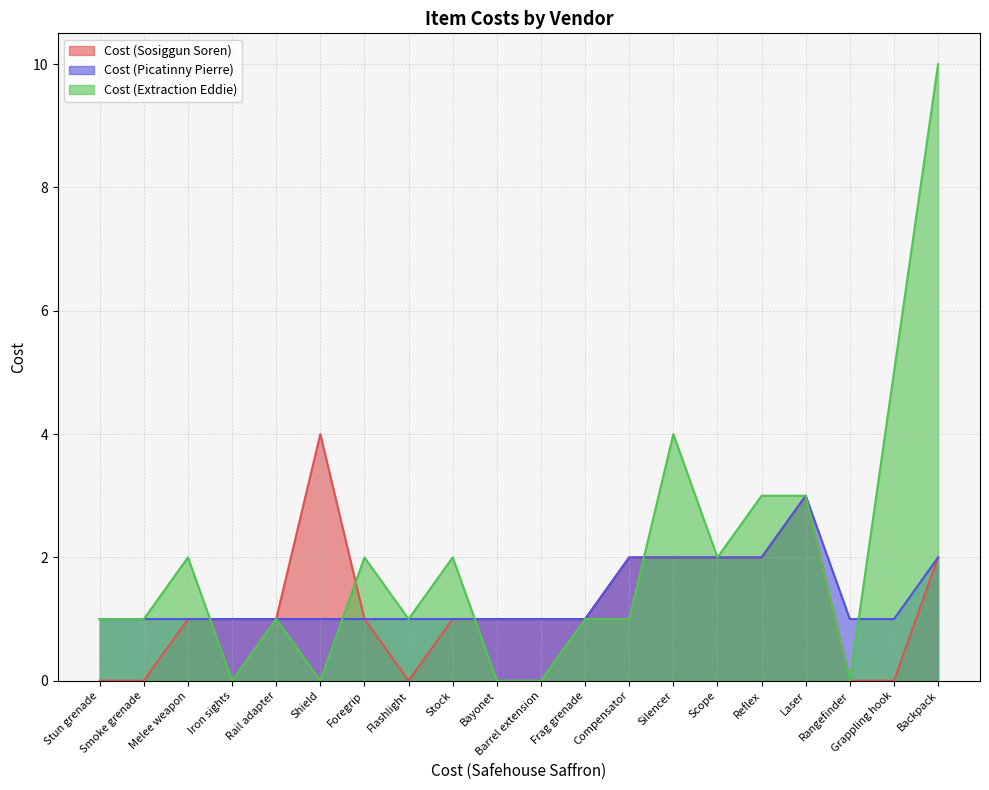

Count the Cost (Sosiggun Soren) values in the range 1 to 2.

13